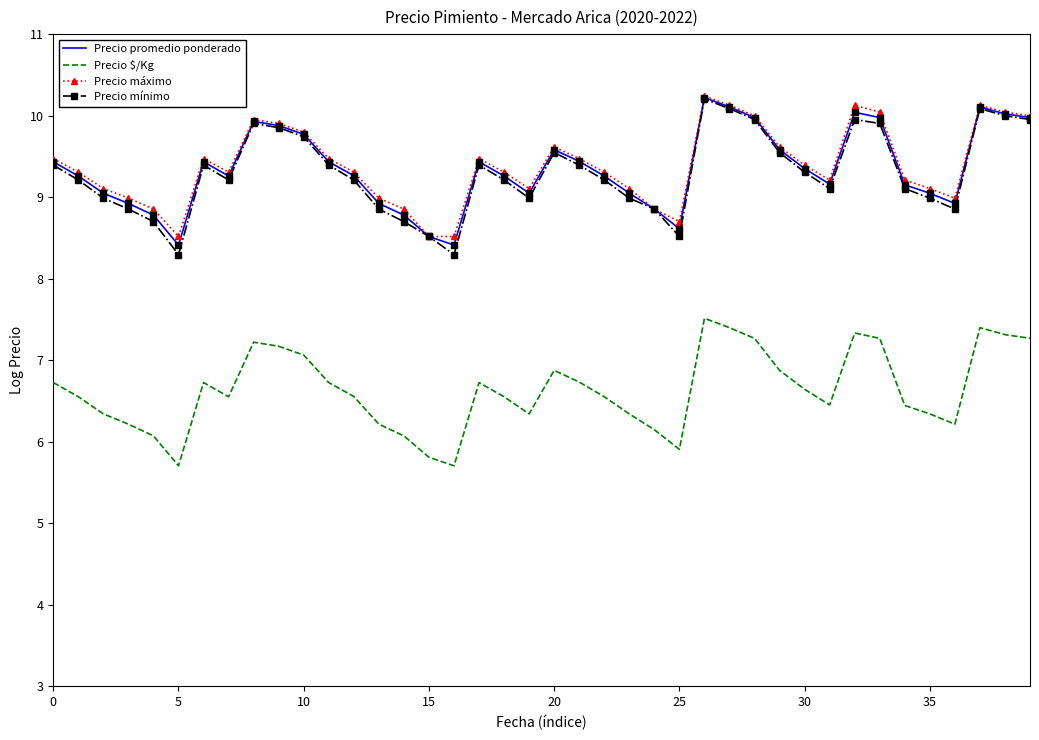

What is the highest value of the Precio mínimo series?

10.2